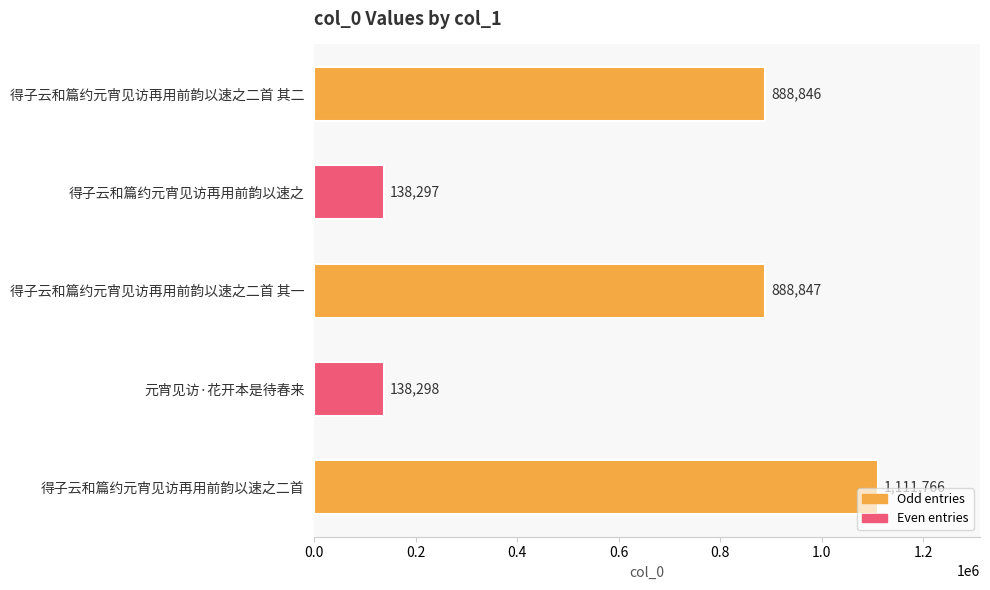

What is the average value?

633211